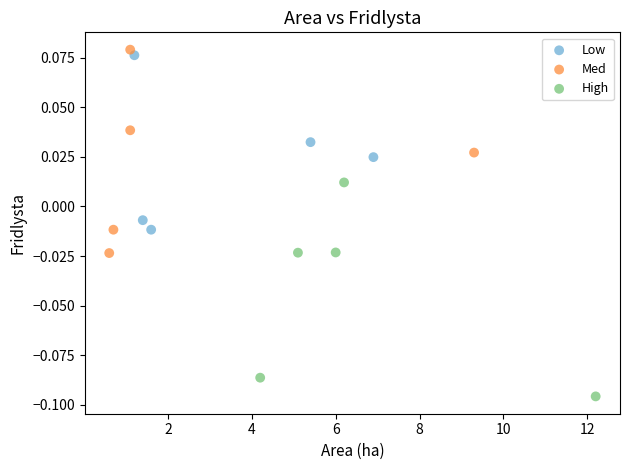

What are all the series names shown in the legend?

Low, Med, High